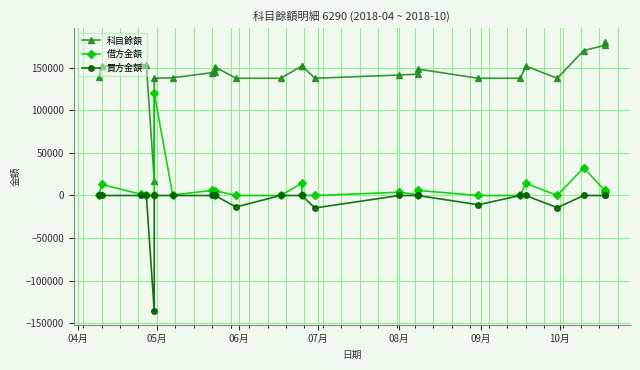

Which series has the largest total across all categories?

科目餘額